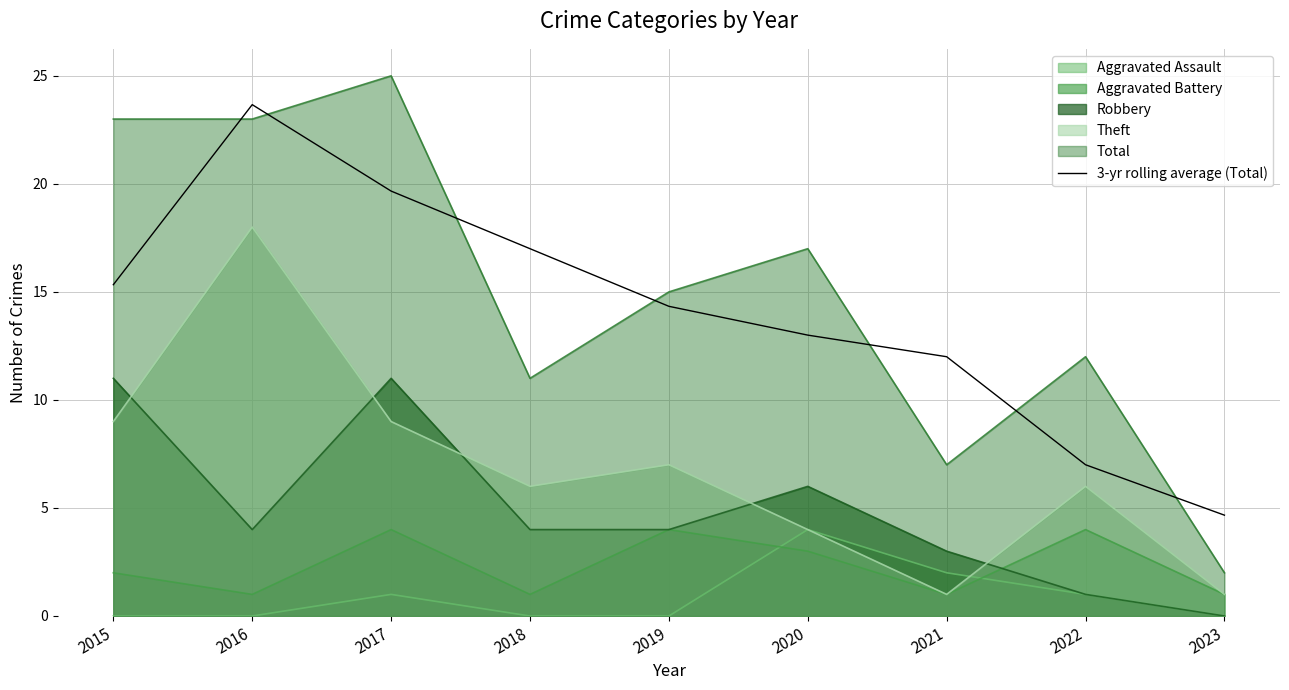

Is the value of Aggravated Battery at 2021 greater than the value of Aggravated Assault at 2018?

Yes